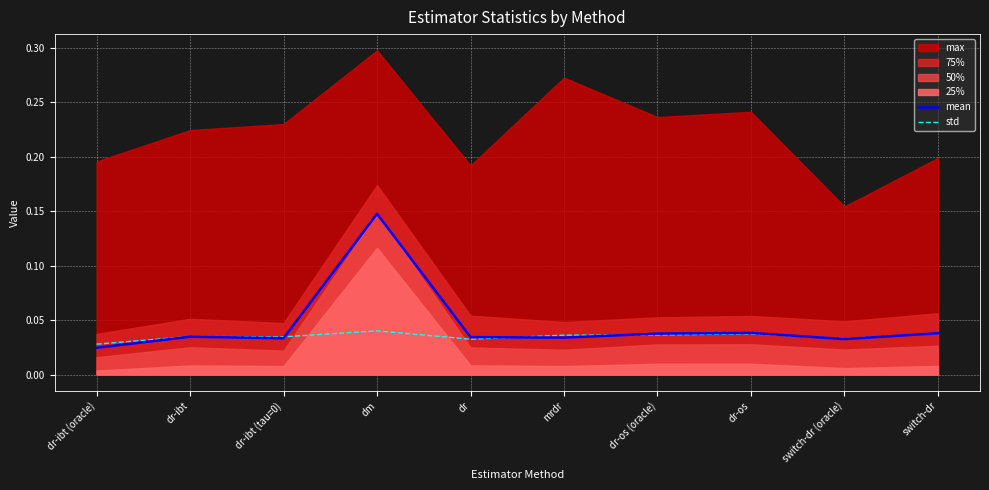

True or false: std has more than 2 points higher than both neighbors.

True